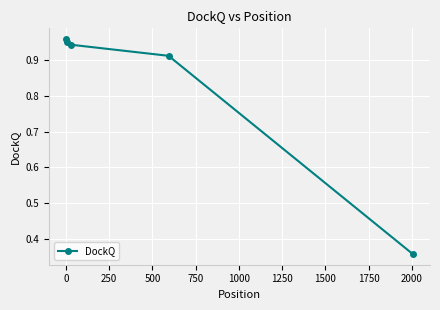

How many data points does each series have?

5